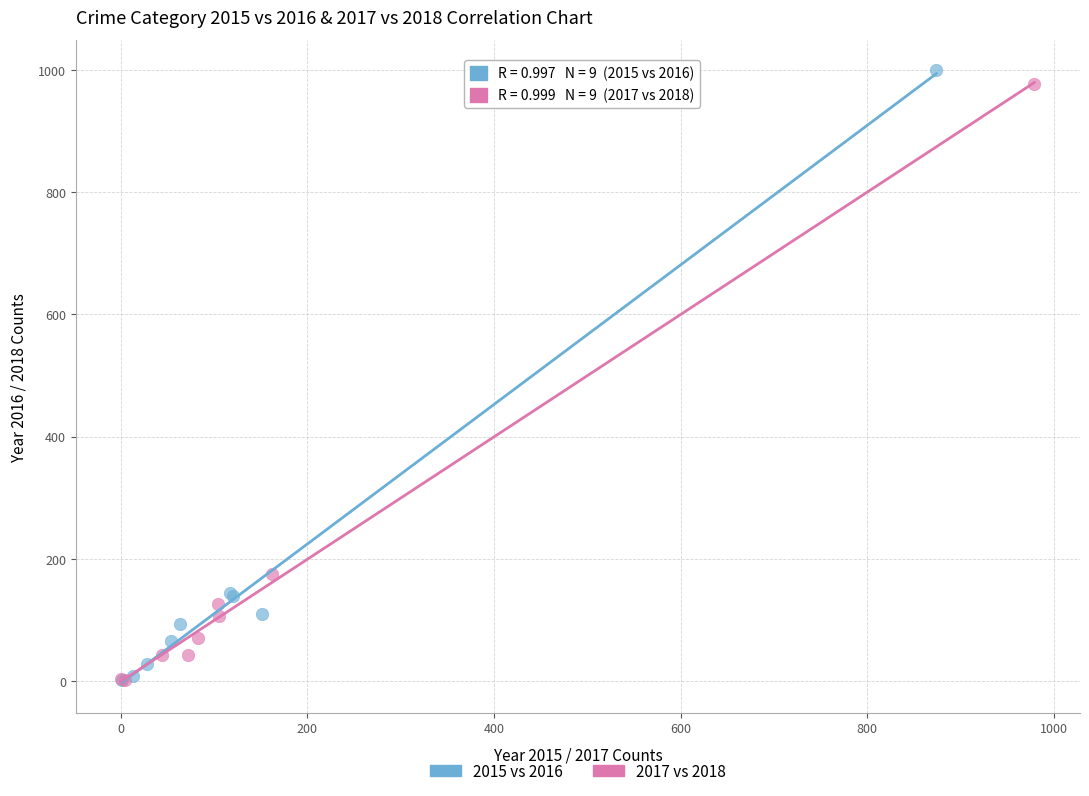

Which series has the largest Y range (max minus min)?

2015 vs 2016